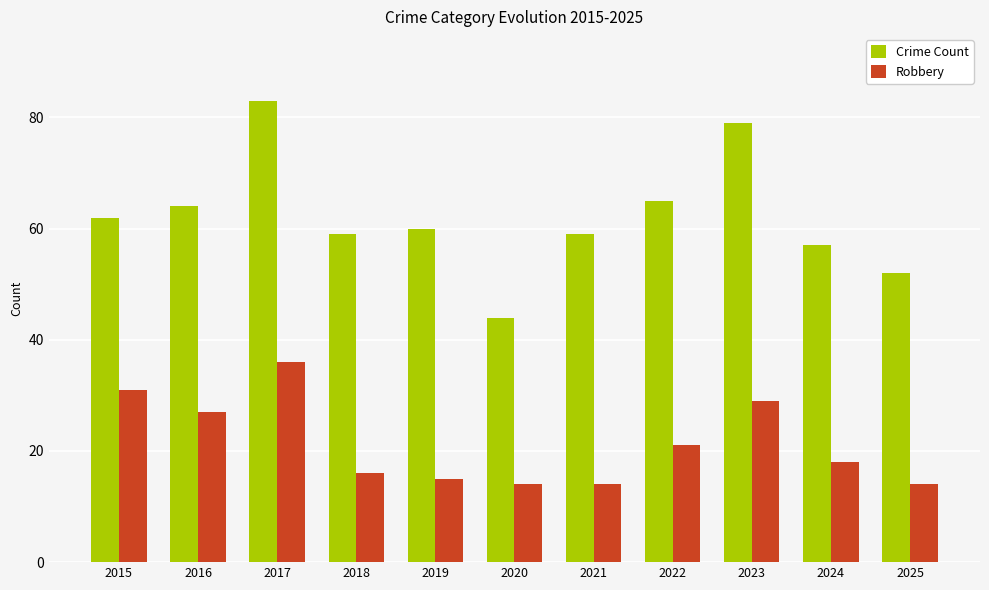

Reading right to left, what are all the values shown in this chart?

Crime Count: 52	57	79	65	59	44	60	59	83	64	62
Robbery: 14	18	29	21	14	14	15	16	36	27	31